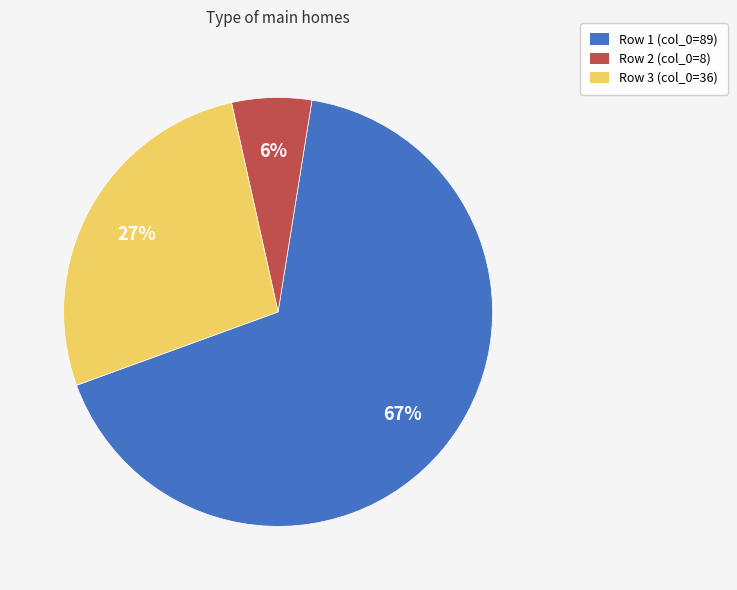

To the nearest percent, what is the difference between the largest and smallest slice percentages?

61%